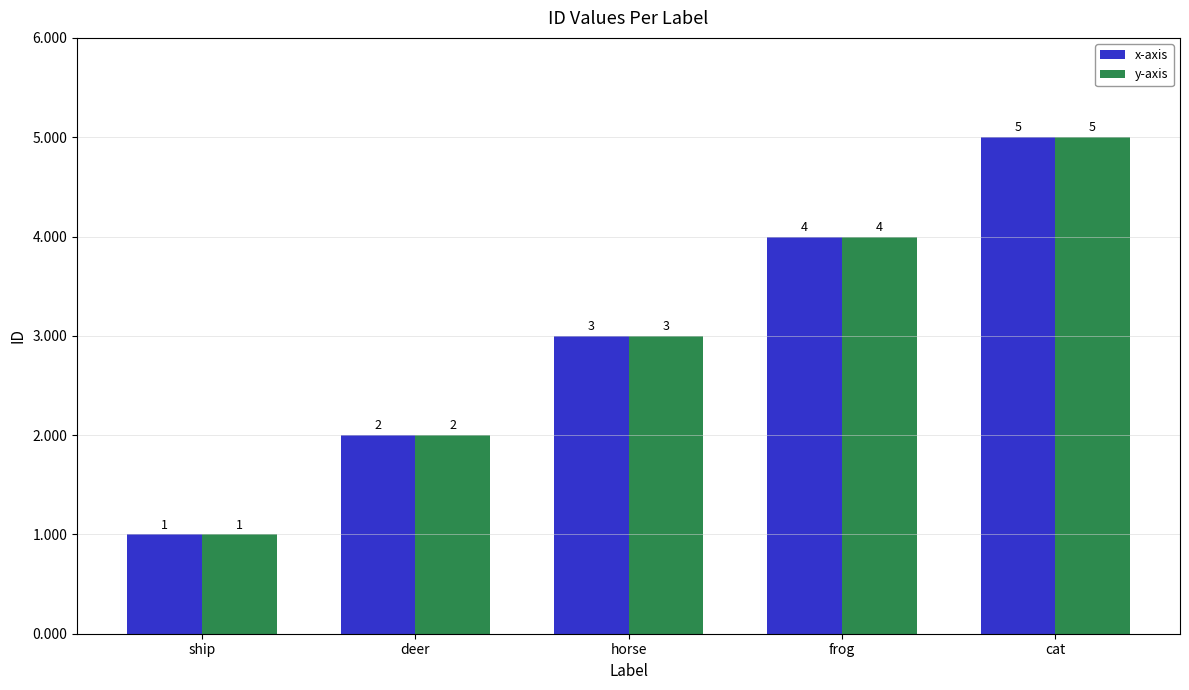

What is the total value across all series at deer?

4